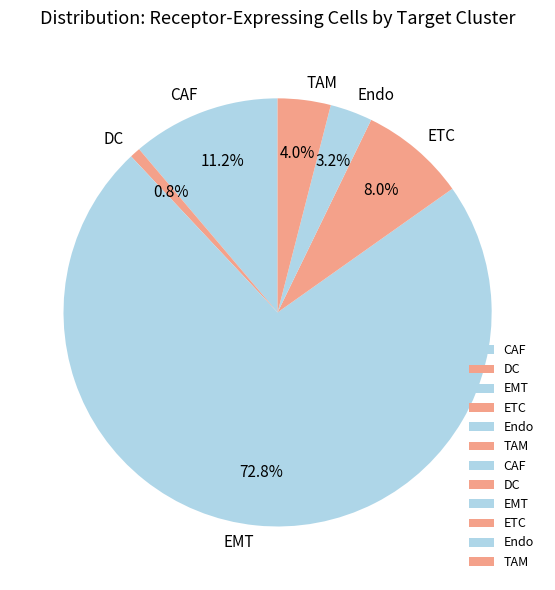

Does ETC account for over 50% of the chart?

No